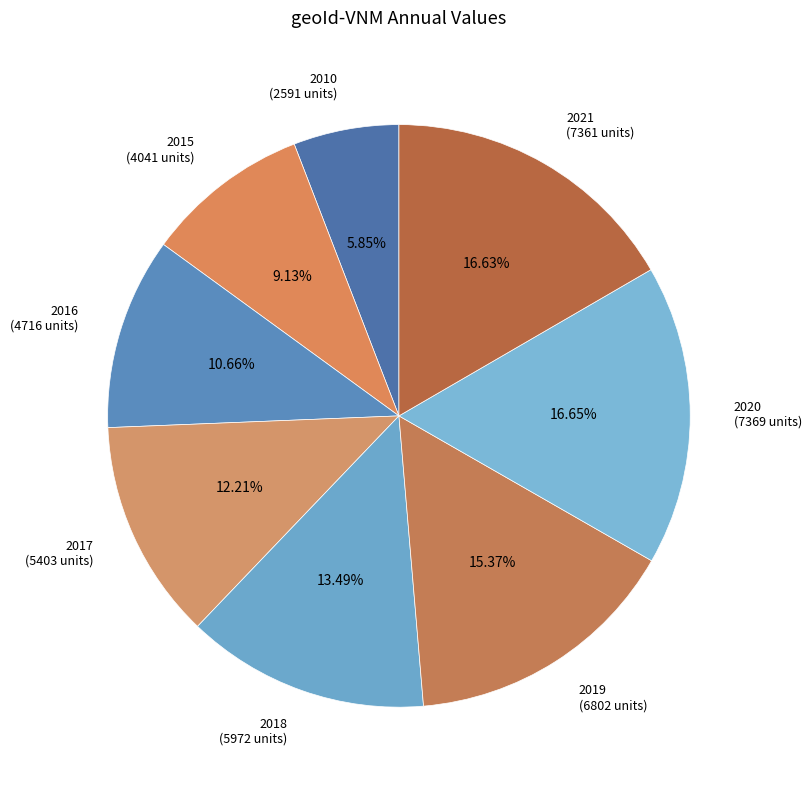

To the nearest percent, what percentage of the pie is 2020?

17%